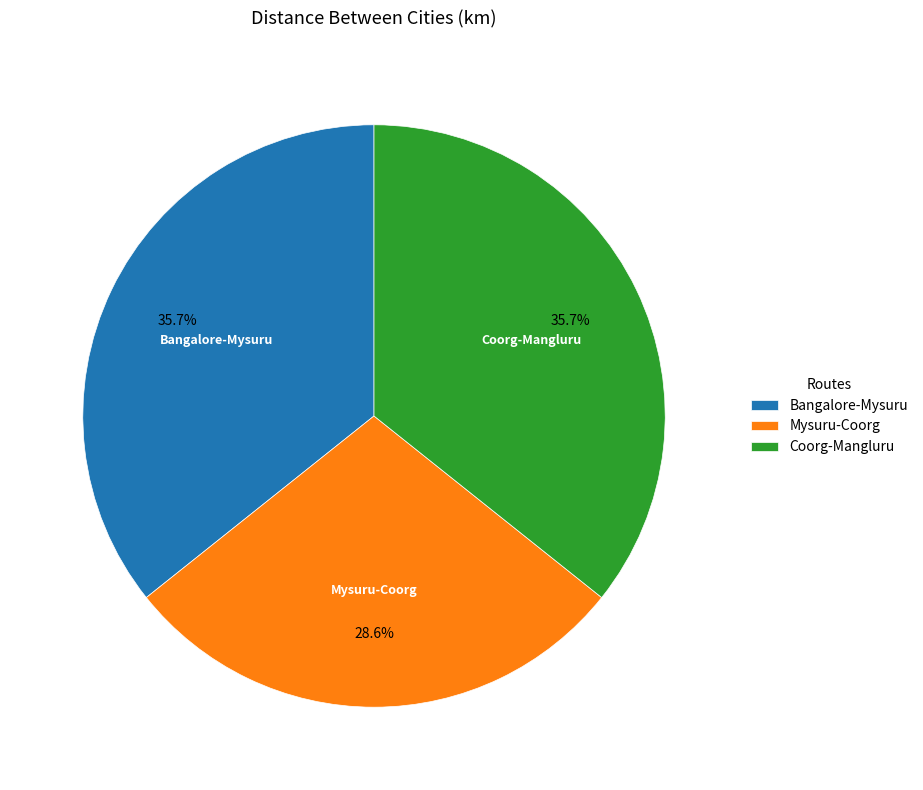

Count the number of slices in the pie.

3